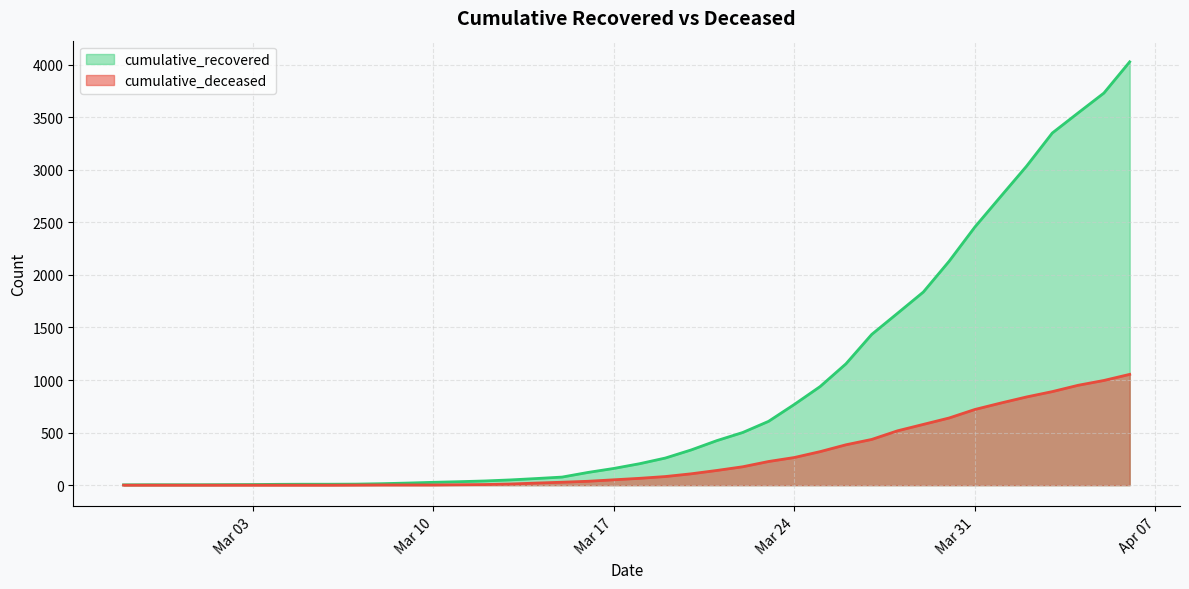

Where is cumulative_deceased nearest to the value 527?

2020-03-28